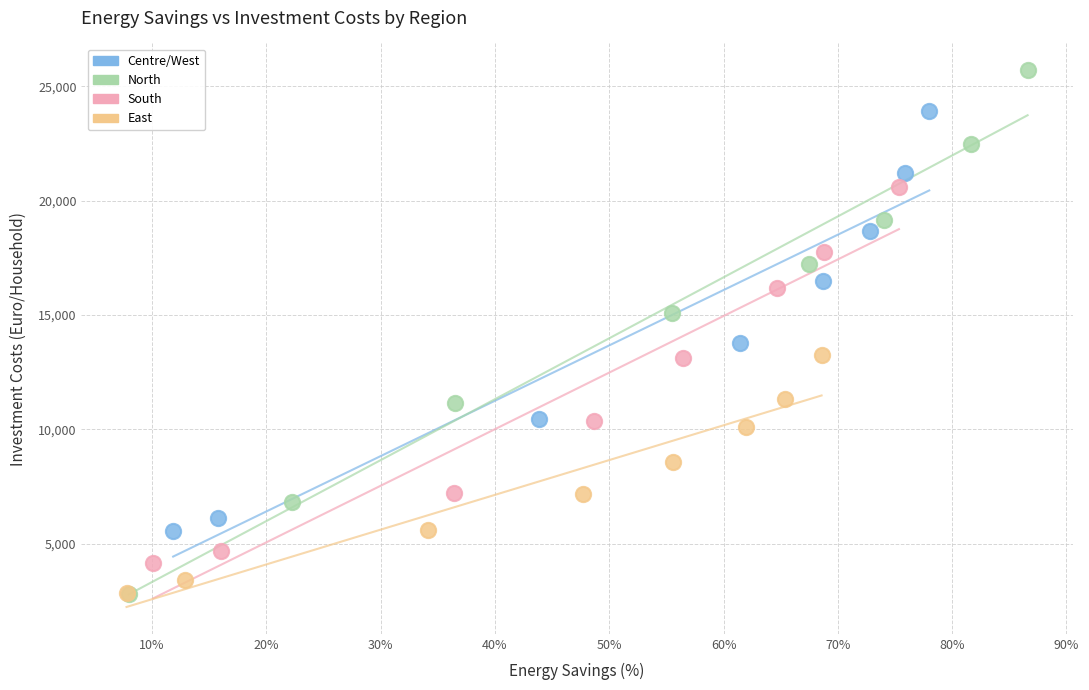

Which series has the widest spread of Y values?

North